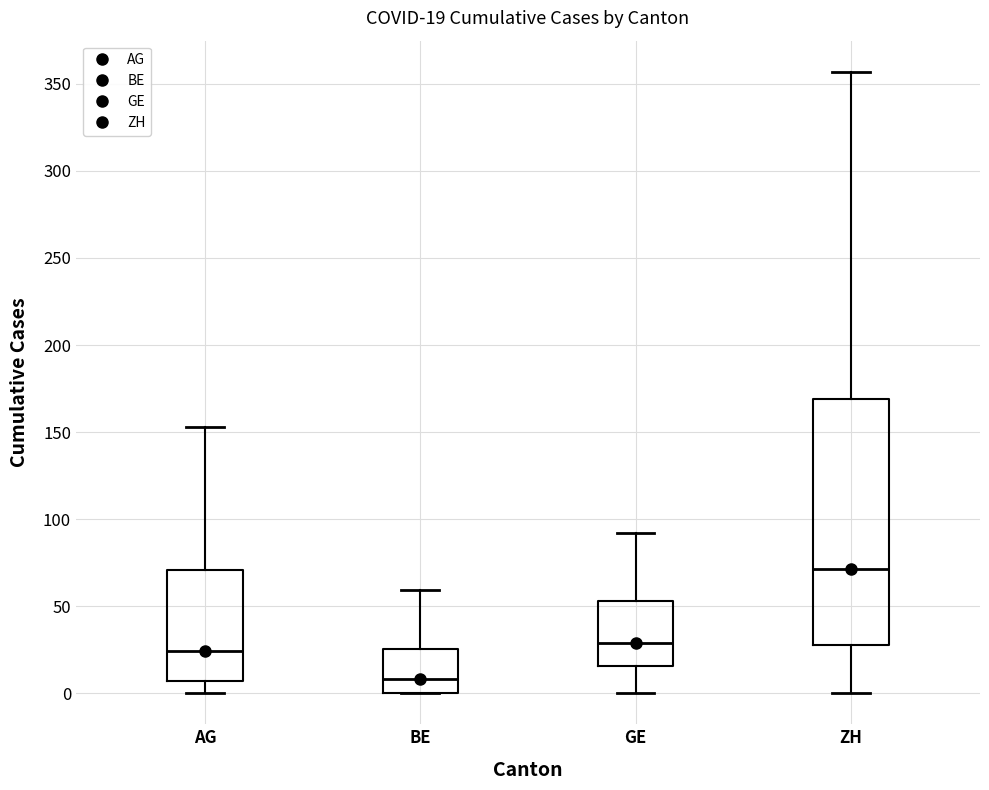

Which box is the tallest, from its lower edge to its upper edge?

ZH